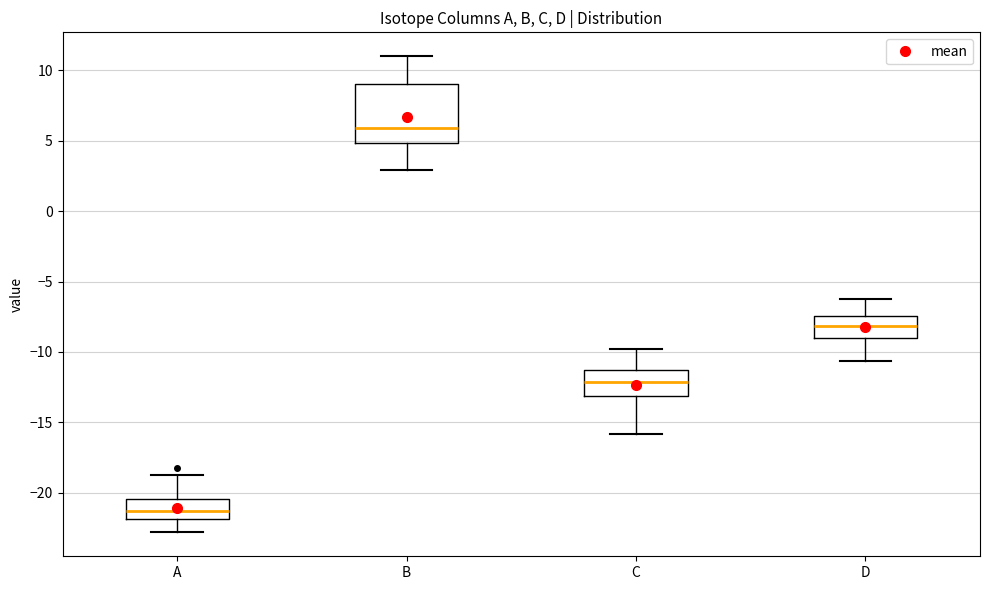

Which box's median line is the highest?

B